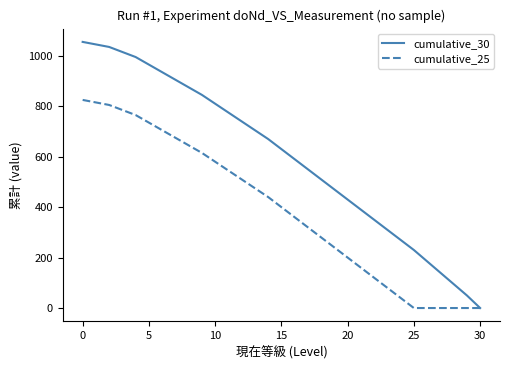

Which series has the widest spread of values?

cumulative_30